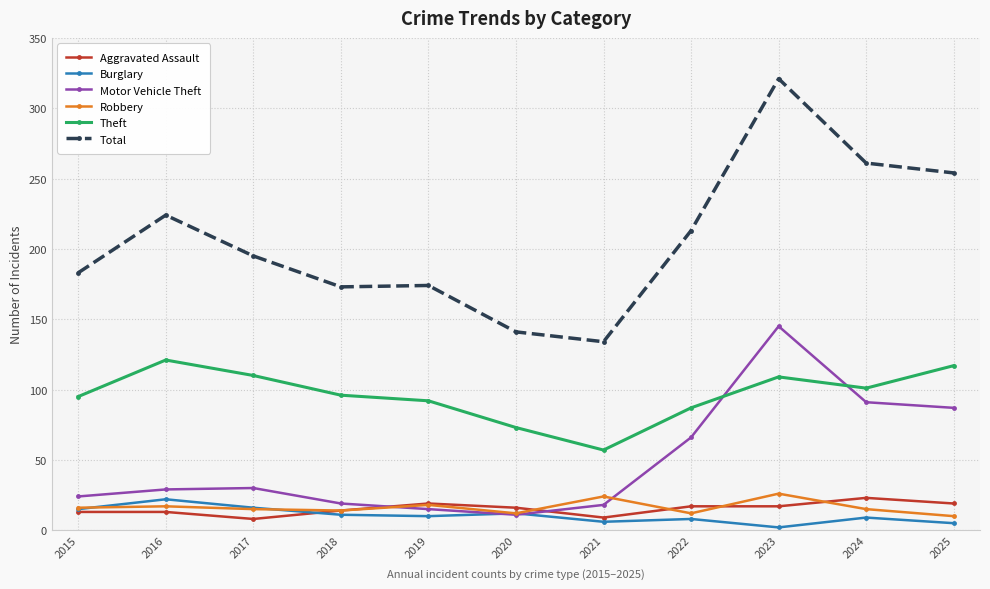

True or false: Theft and Total intersect in this chart.

False